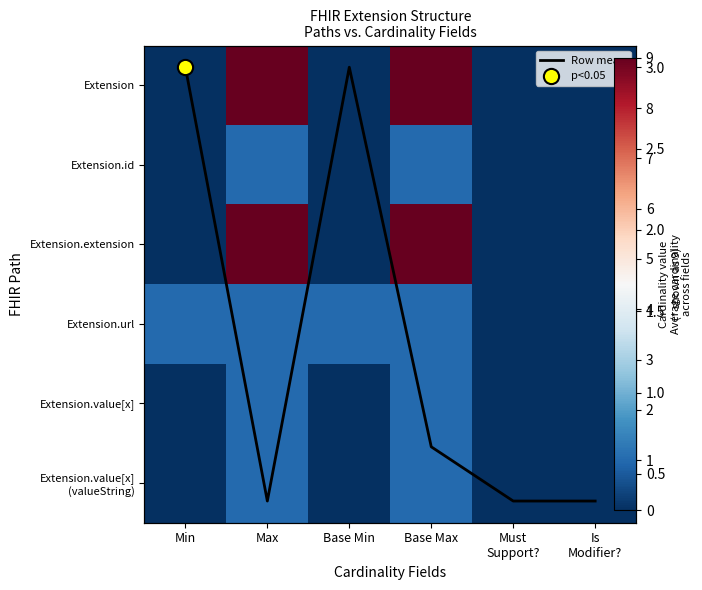

What is the difference between the maximum and minimum values in the Extension.value[x] series?

1.0